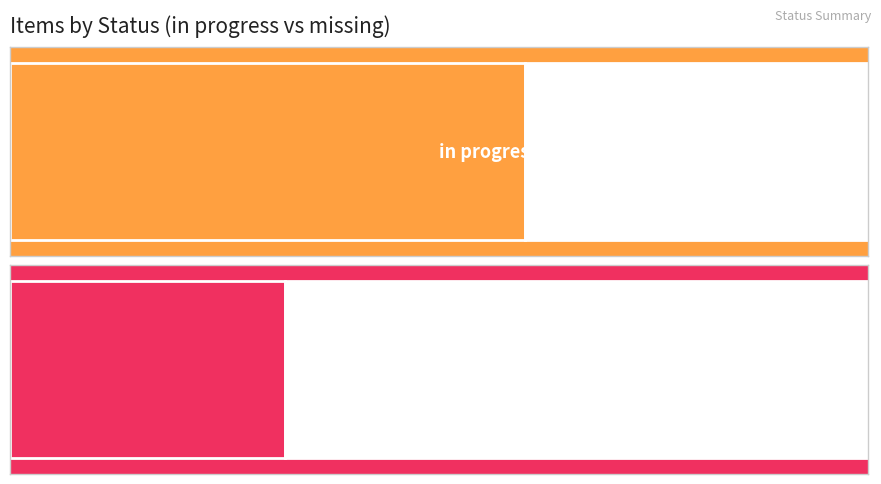

At how many categories does at least one series exceed 12?

2